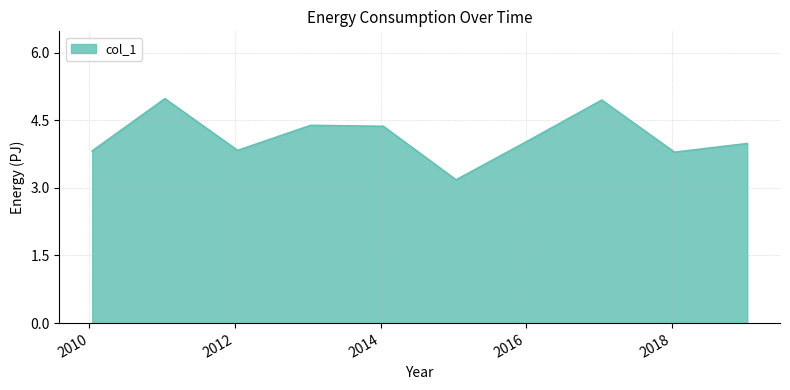

How many lines are shown in the chart?

1